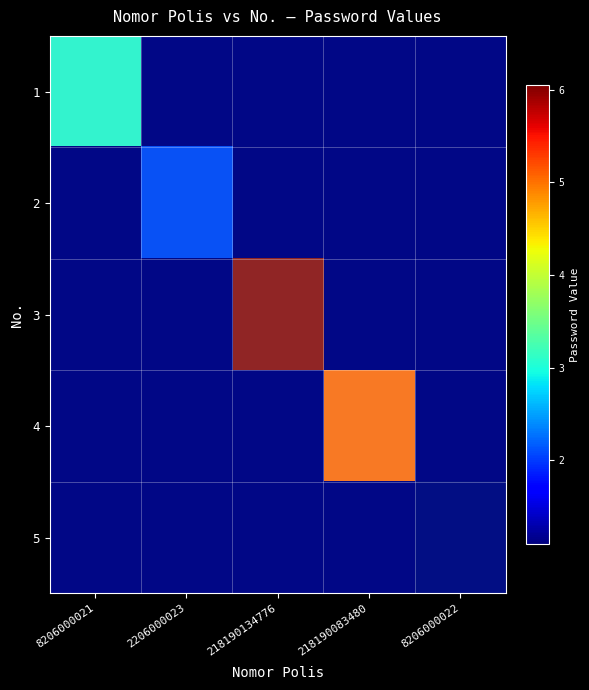

Which category has the lowest value across all series?

2206000023